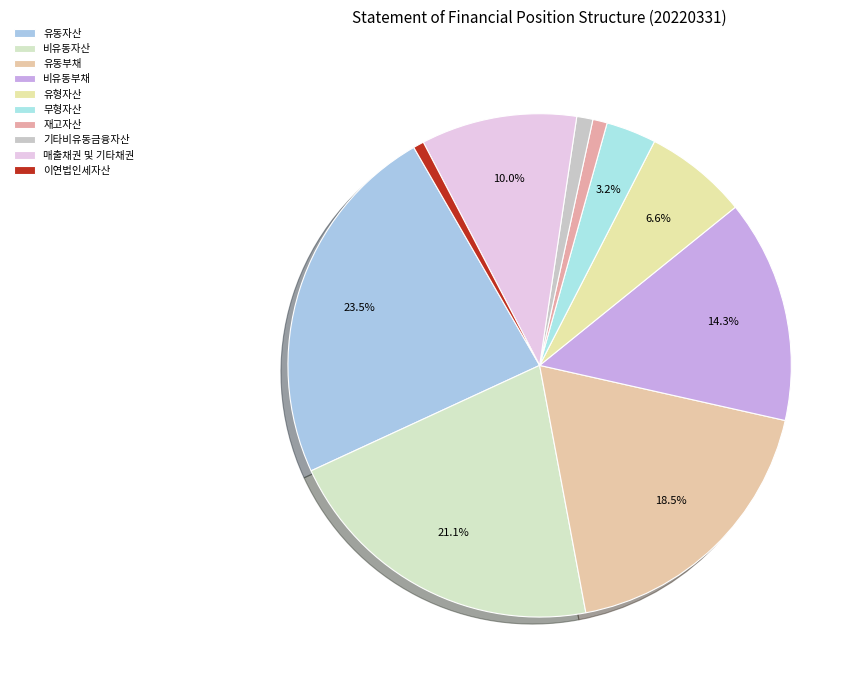

How many slices are in this pie chart?

10